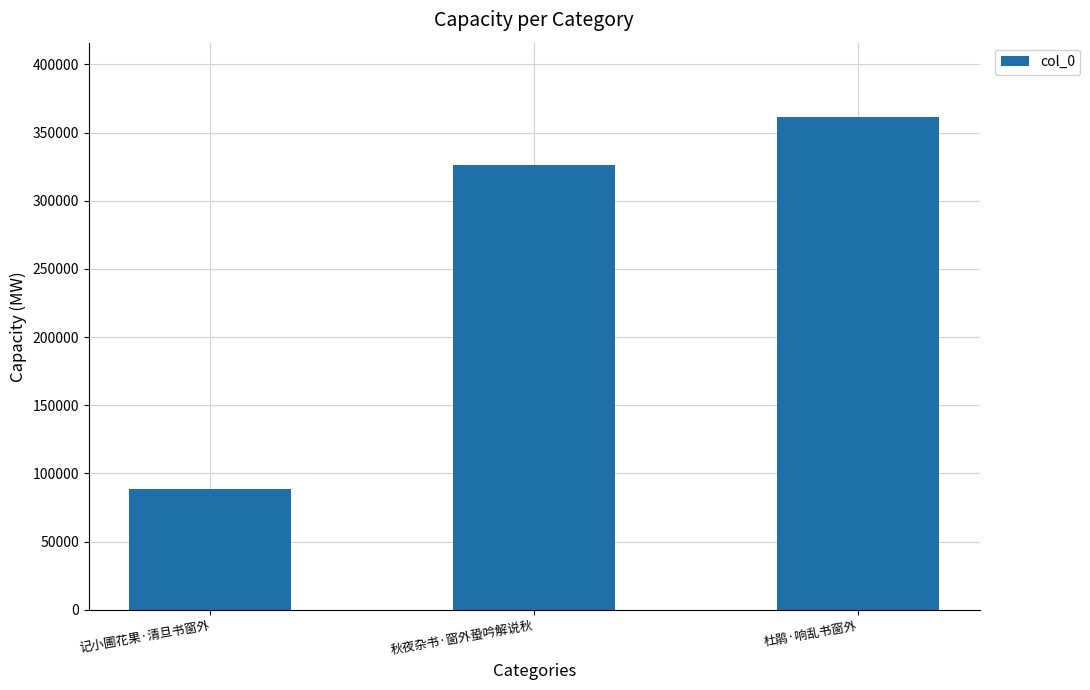

How many values are below 326394?

1